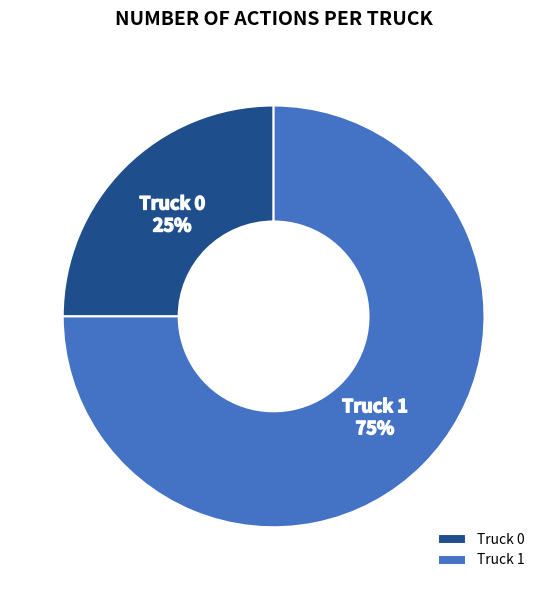

Which has a higher value, Truck 0 or Truck 1?

Truck 1